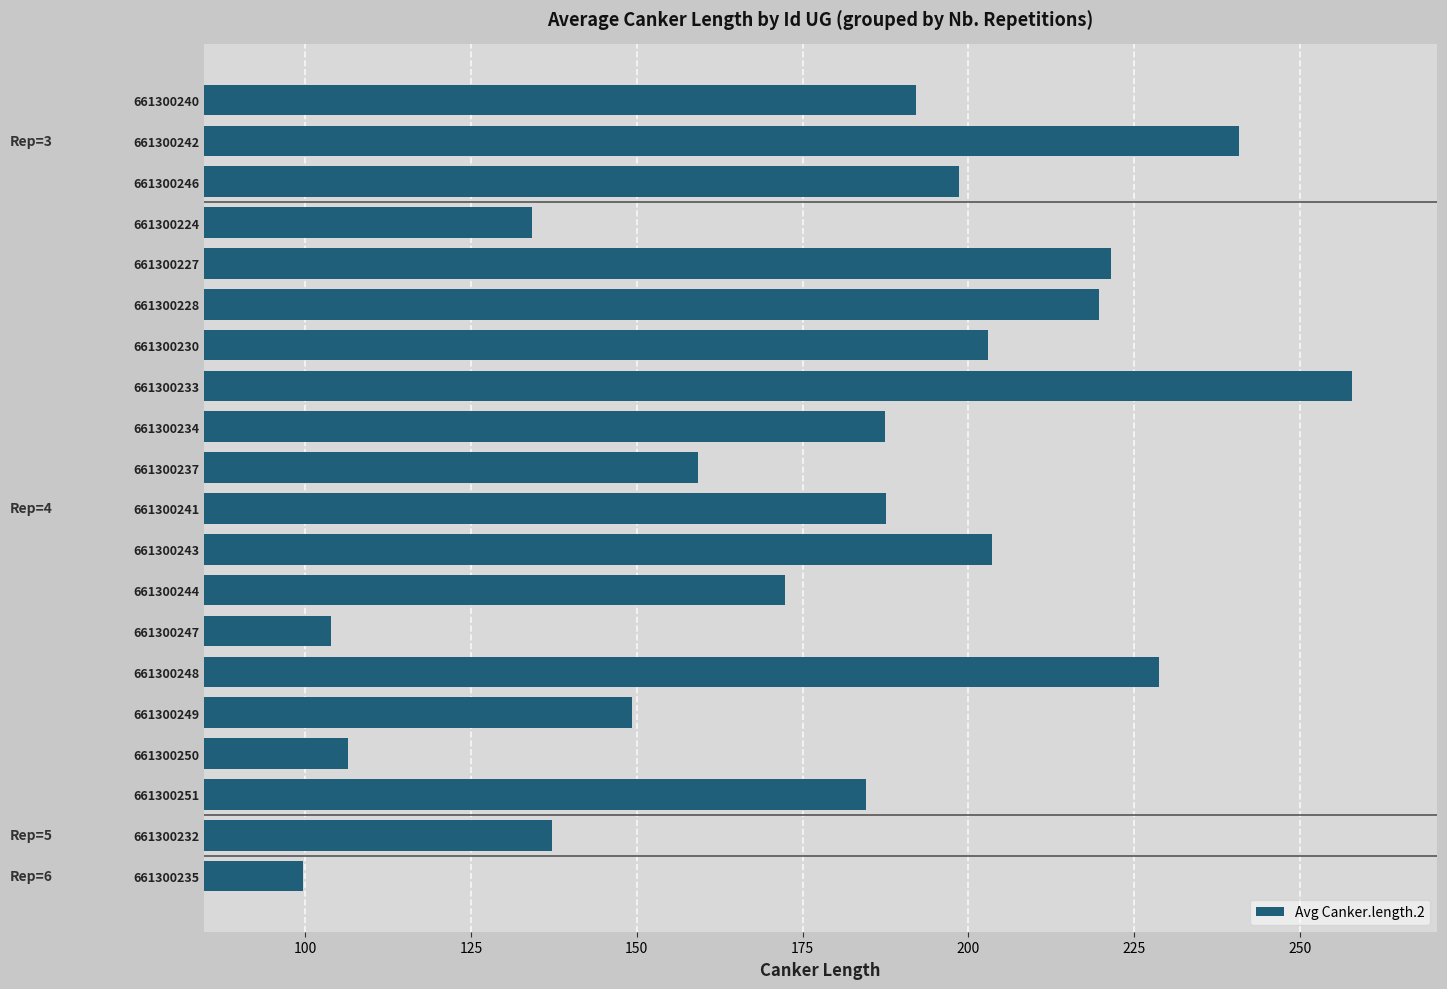

What position from the top is 661300248?

15